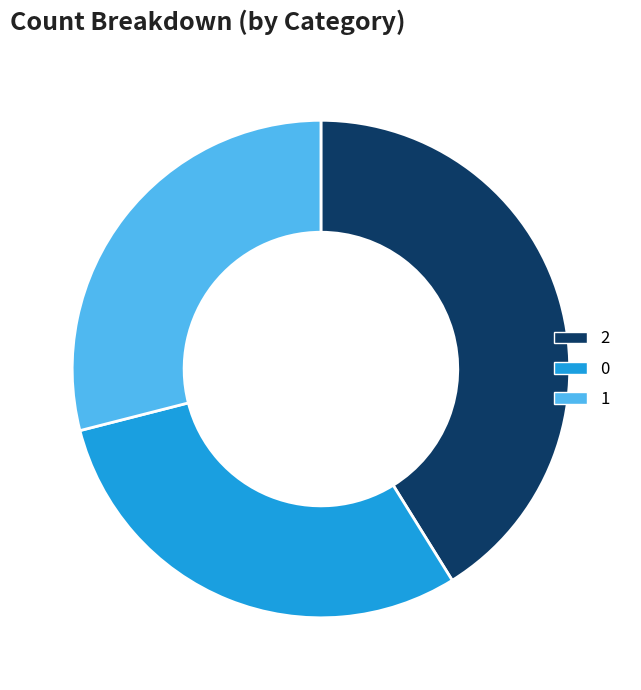

True or false: 1 accounts for 29% of the total.

True